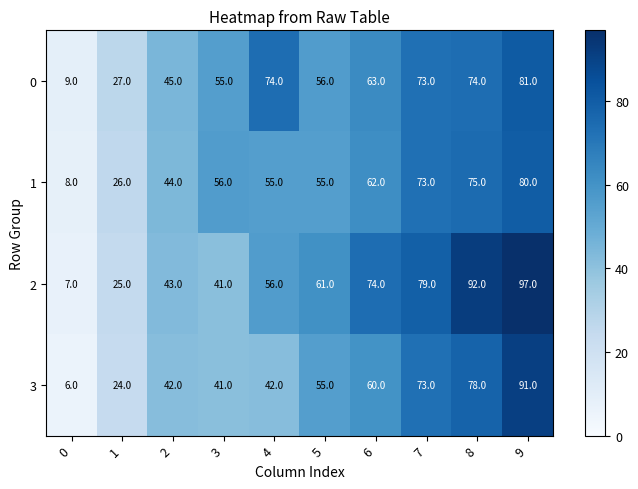

What is the approximate value of 0 at 1?

27